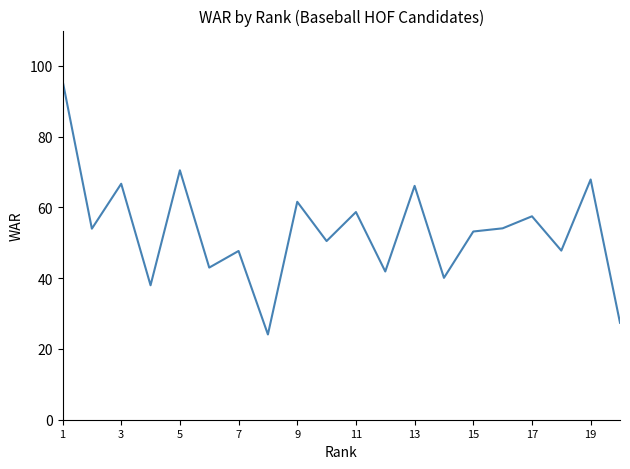

What is the greatest value displayed?

95.9